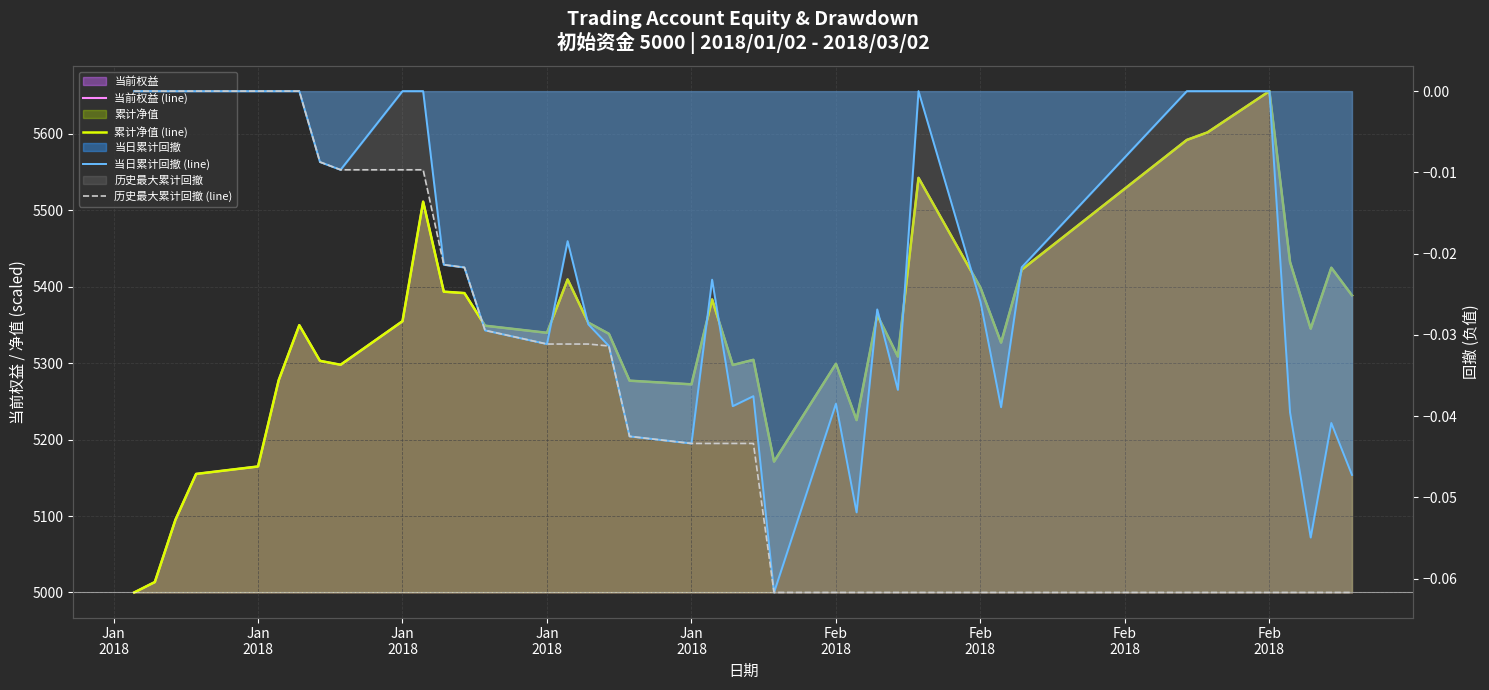

Which series has the largest range (max minus min)?

累计净值 (line)